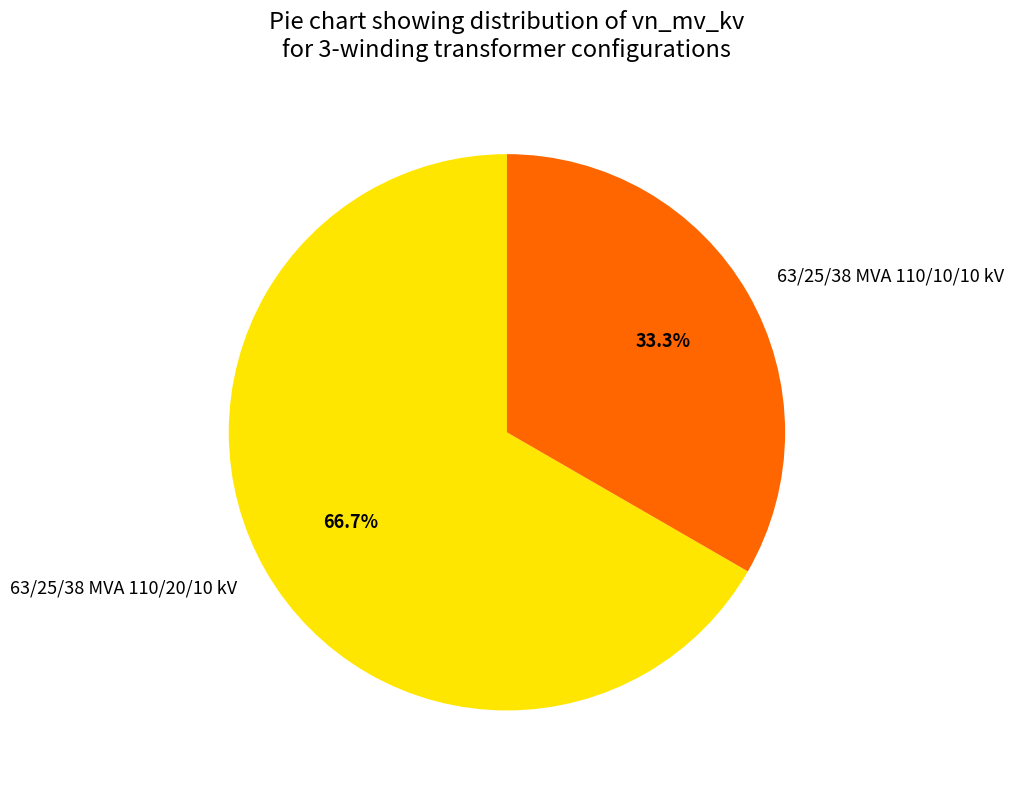

The 63/25/38 MVA 110/20/10 kV slice represents 67% of the pie. True or false?

True